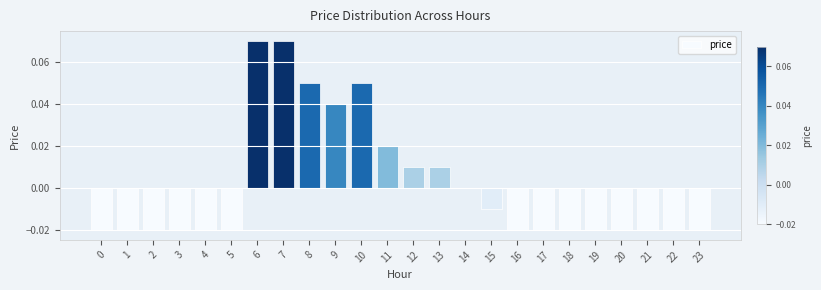

The chart shows a value of -0.0 at 23. True or false?

True